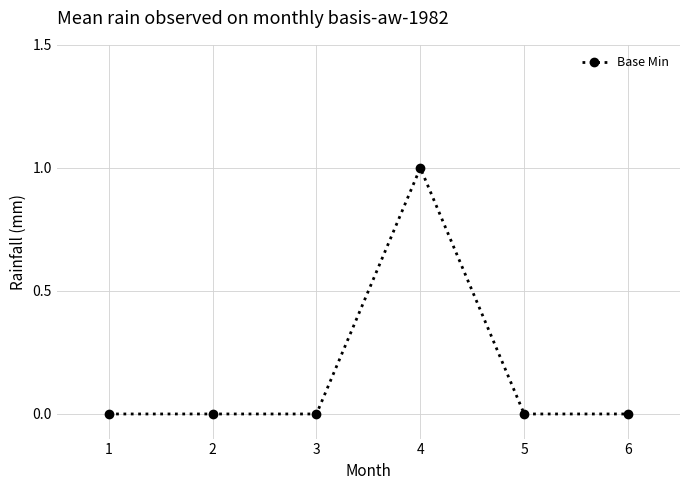

What is the change in value from 1 to 4?

+1